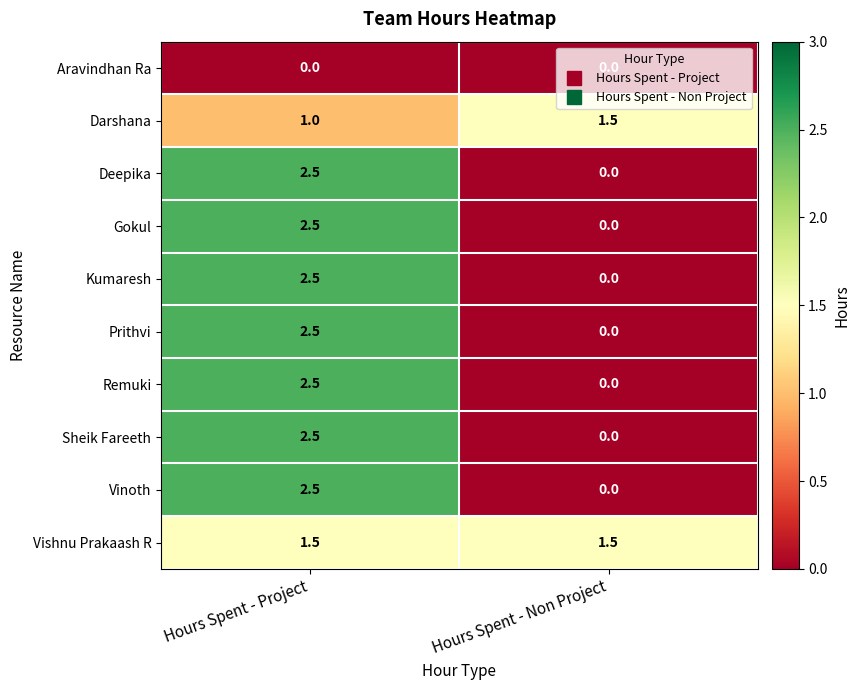

List the labels in order of Gokul value, smallest first.

Hours Spent - Non Project, Hours Spent - Project